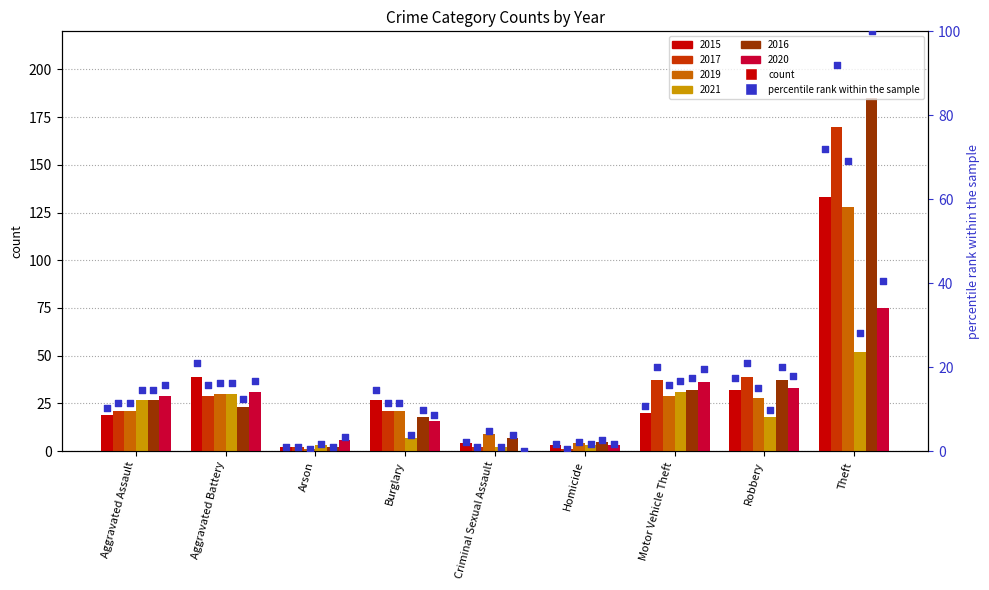

What is the change in value from Arson to Theft?

+70.8